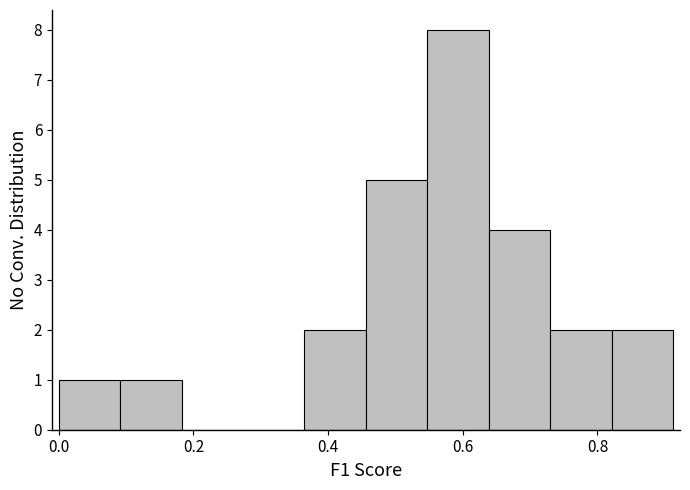

Reading left to right, transcribe this chart: for each bar, give the range it covers on the x-axis and its height. Neither the bar edges nor the heights are printed on the chart, so give them approximately, as read against the axes.

0.00 to 0.10: 1
0.10 to 0.18: 1
0.18 to 0.28: 0
0.28 to 0.36: 0
0.36 to 0.46: 2
0.46 to 0.54: 5
0.54 to 0.64: 8
0.64 to 0.74: 4
0.74 to 0.82: 2
0.82 to 0.92: 2